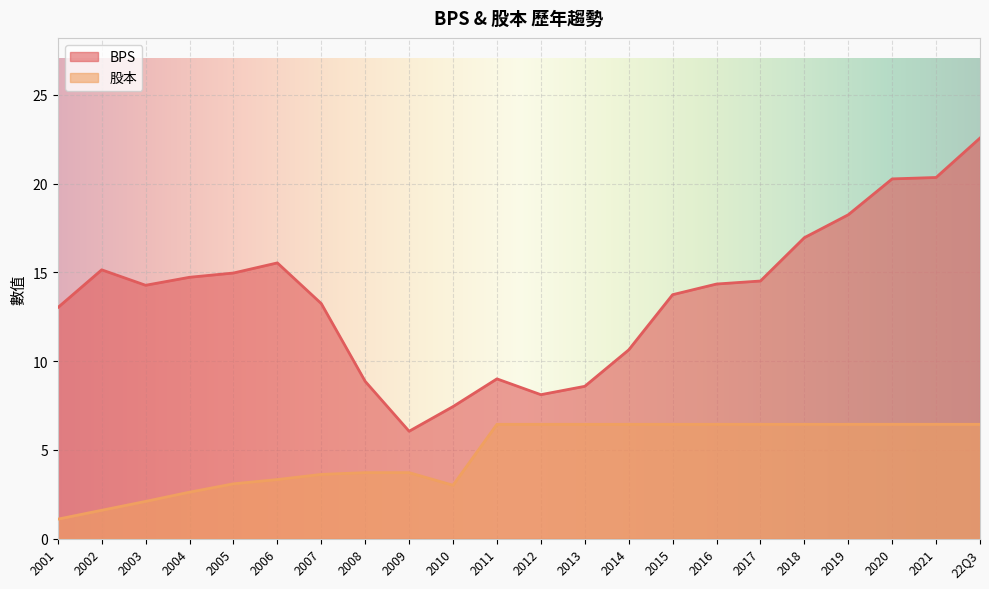

What is the label of the 16th point from the left?

2016